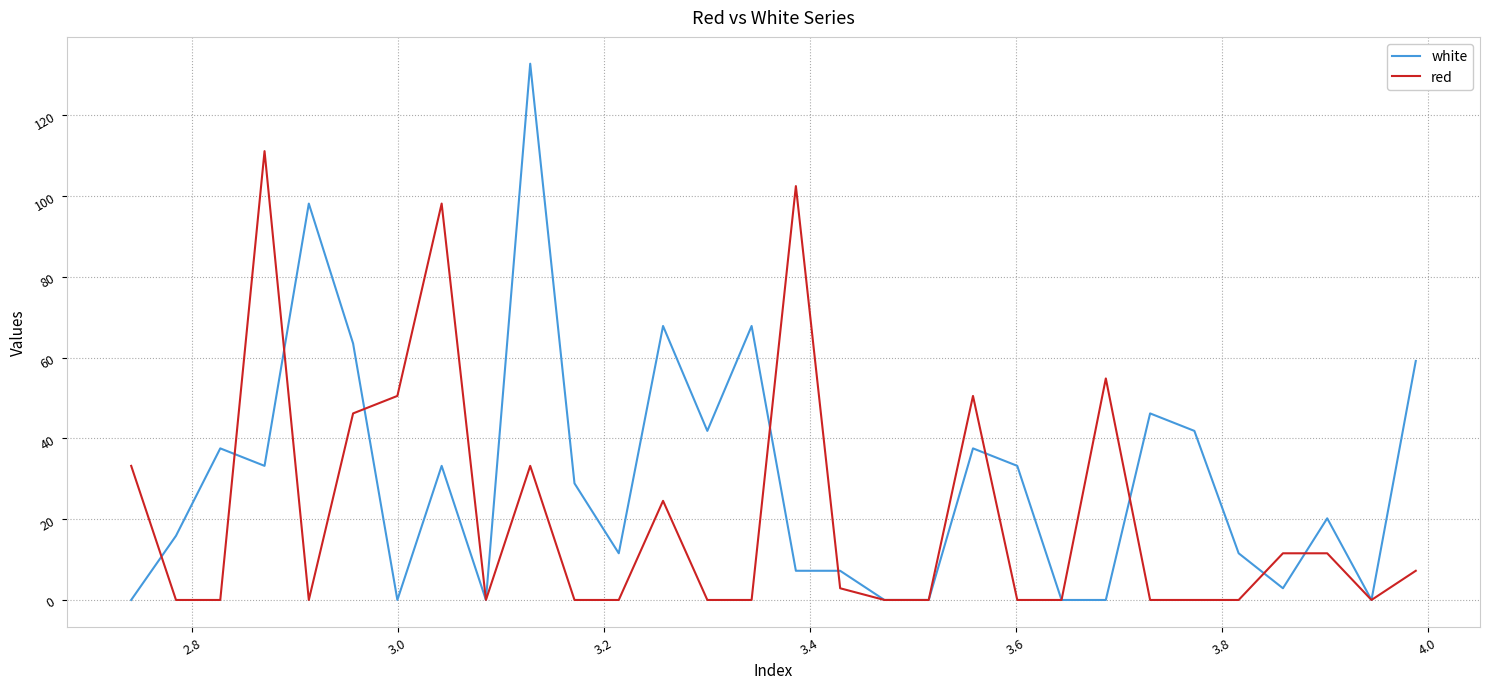

Is this an area chart (filled region under the line)?

No